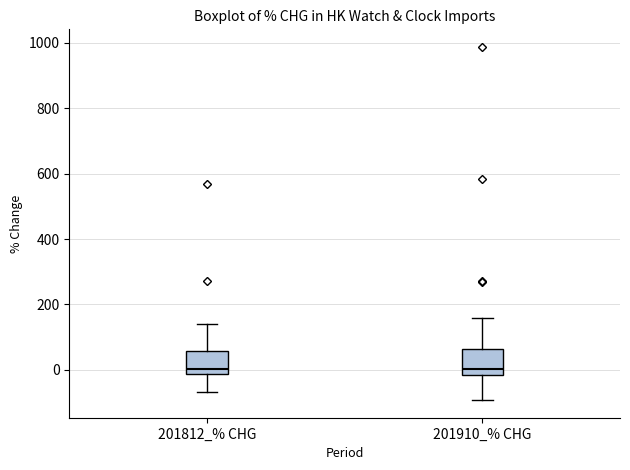

Where is the lower edge of the box for 201910_% CHG on the y-axis? The values are not printed on the chart, so give them approximately, as read against the axis.

-20